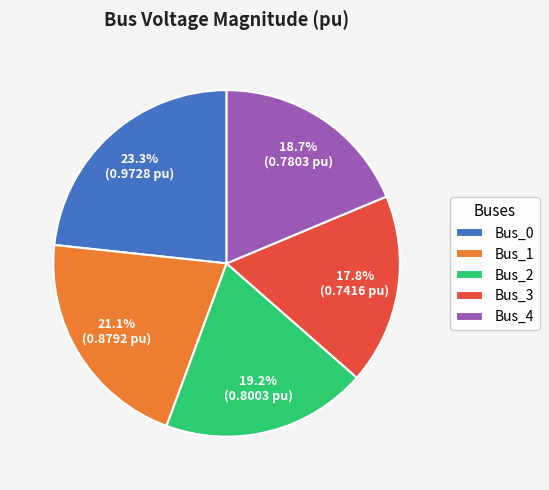

Is the sum of Bus_0 and Bus_1 greater than half?

No